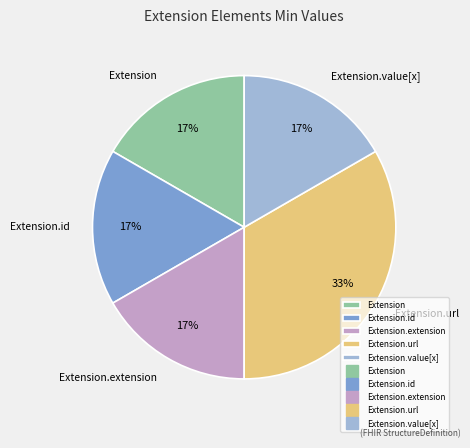

Does Extension account for over 50% of the chart?

No